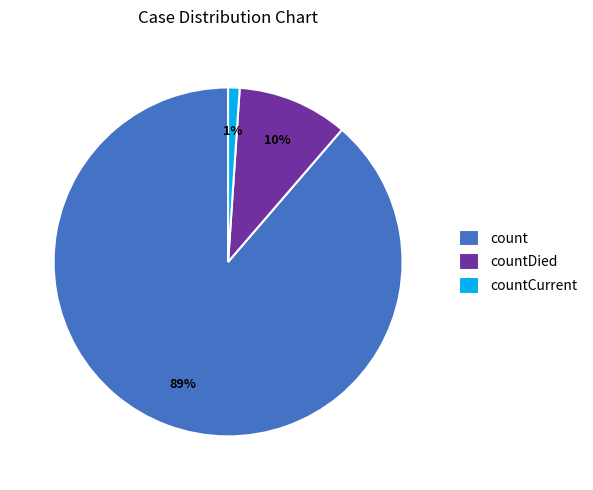

Do count and countCurrent together represent more than half of the pie?

Yes